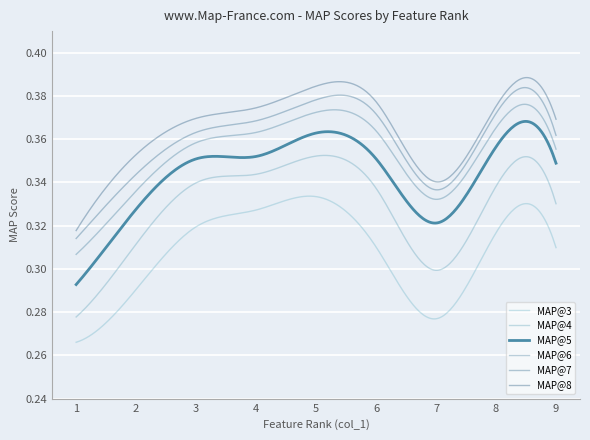

What are all the series names shown in the legend?

MAP@3, MAP@4, MAP@5, MAP@6, MAP@7, MAP@8